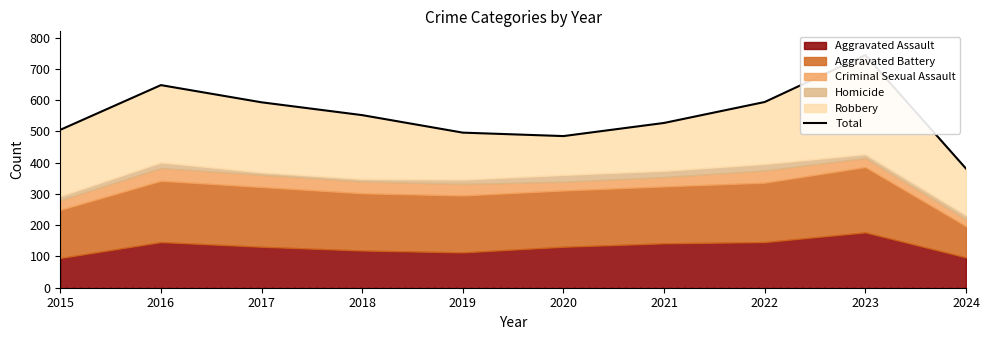

List the labels in order of value, smallest first.

2024, 2020, 2019, 2015, 2021, 2018, 2017, 2022, 2016, 2023